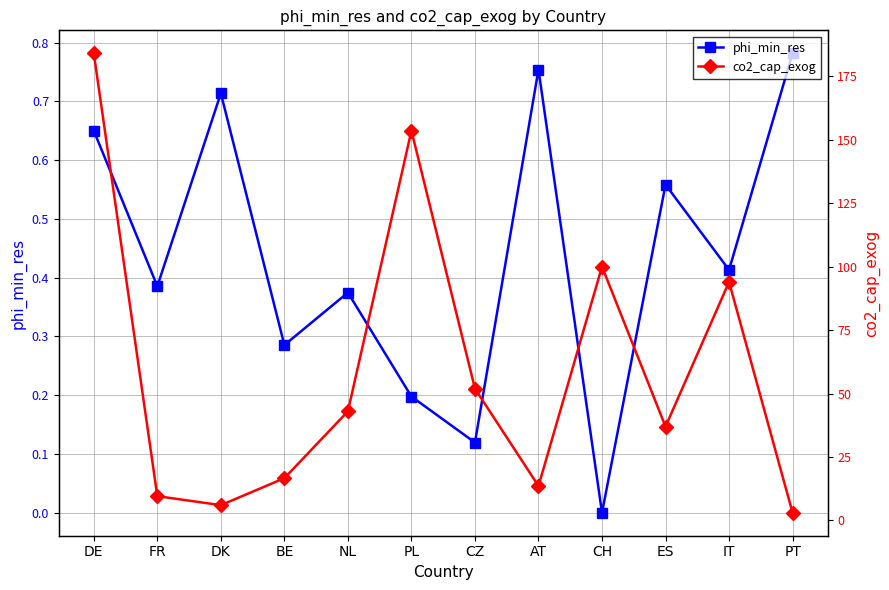

Does the chart display data point markers on the line(s)?

Yes